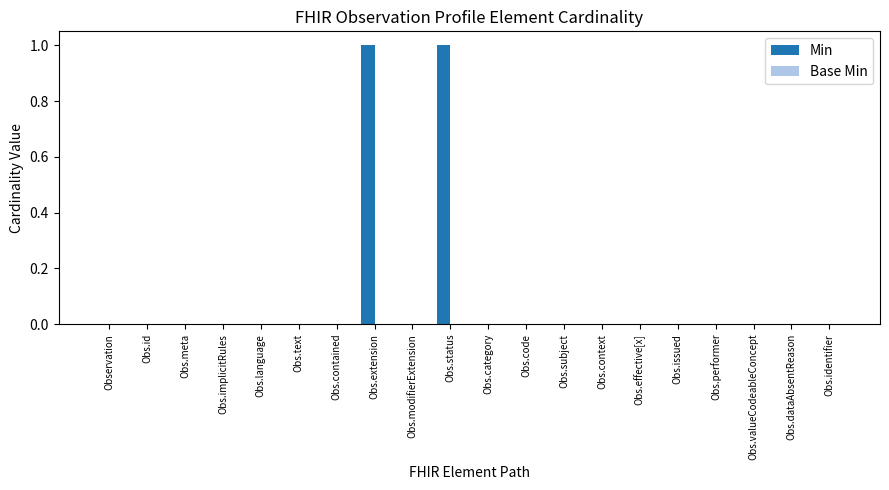

The chart shows a value of 0 at Obs.contained. True or false?

True